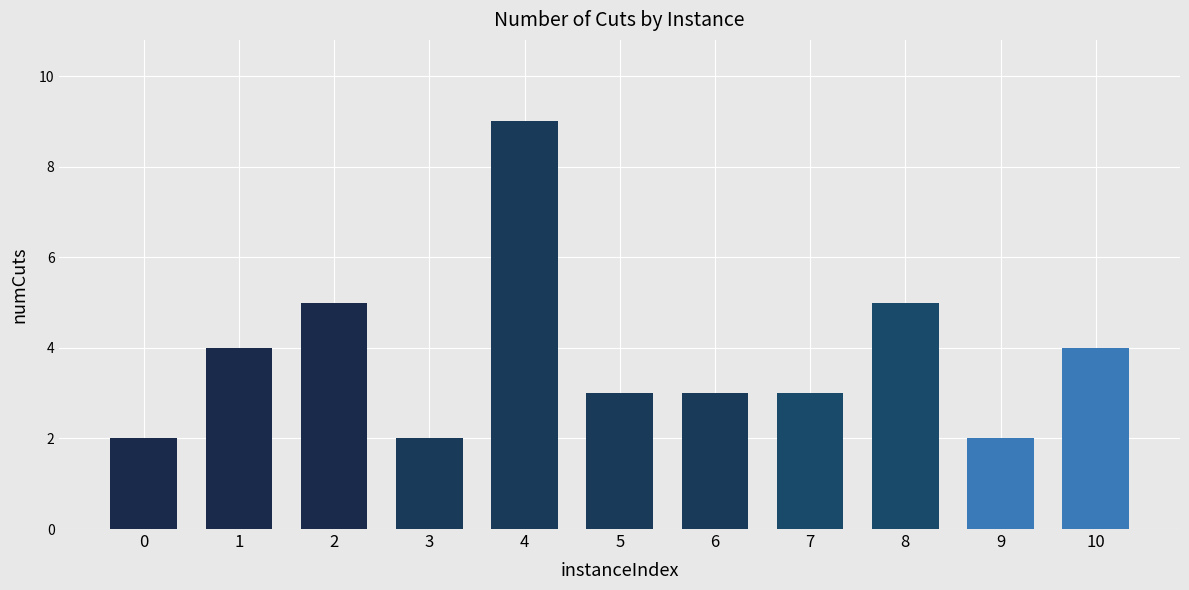

Which has a higher value, 2 or 7?

2